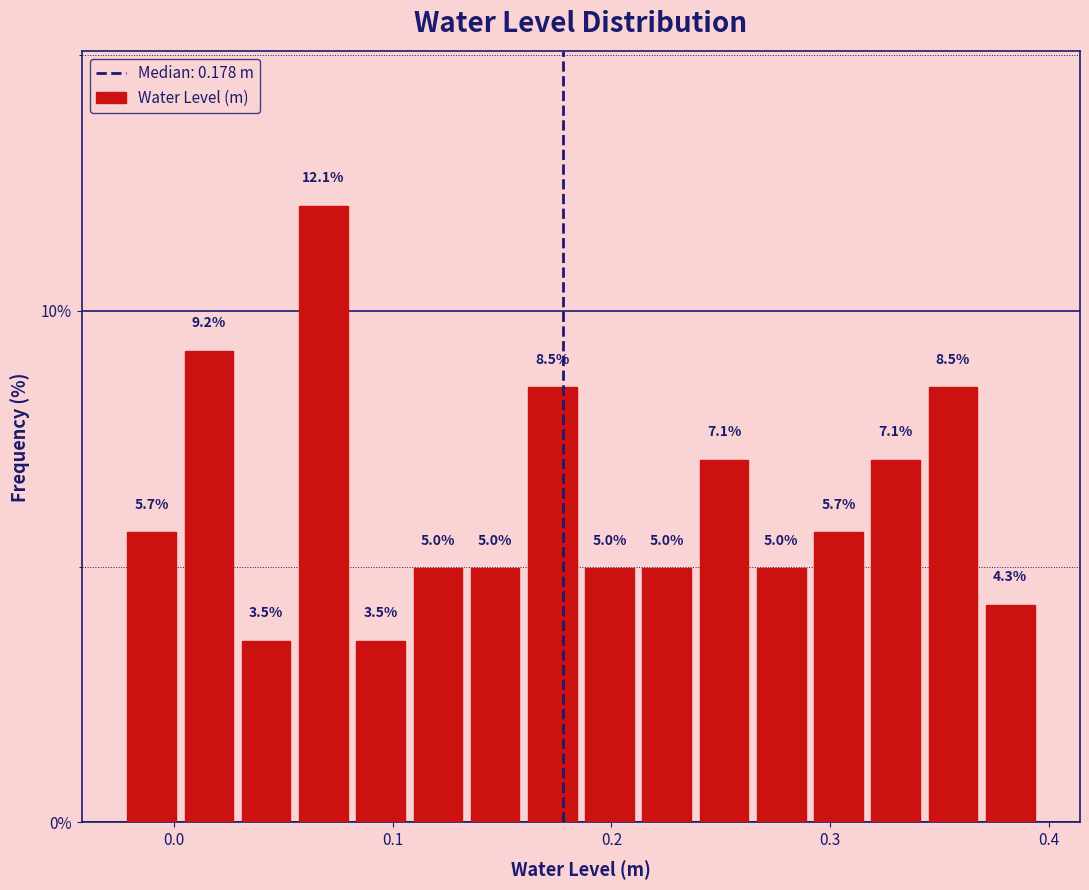

Read against the x-axis, roughly where is the centre of the tallest bar?

0.07